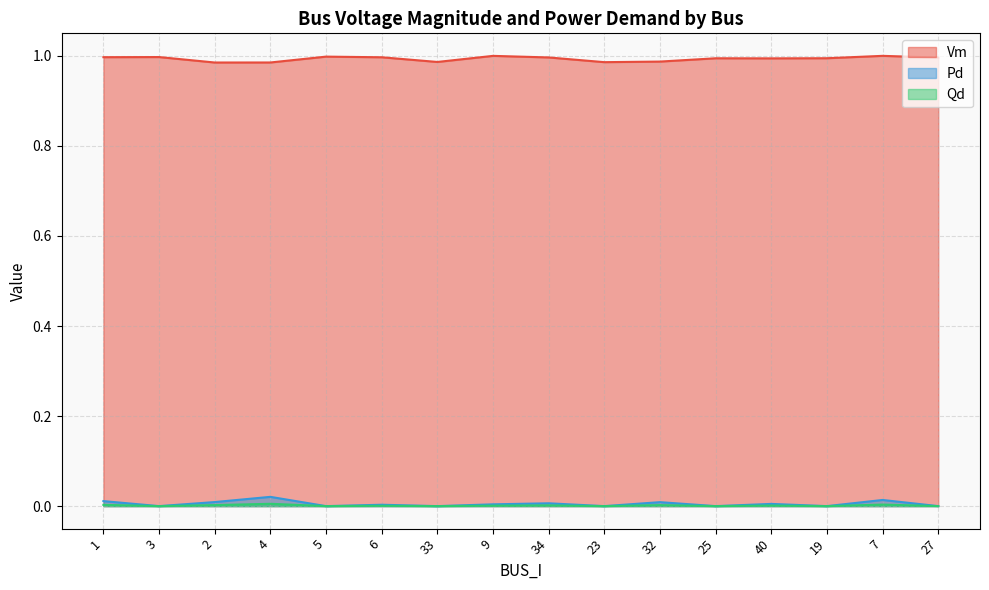

Which series changed the most between 4 and 32?

Pd